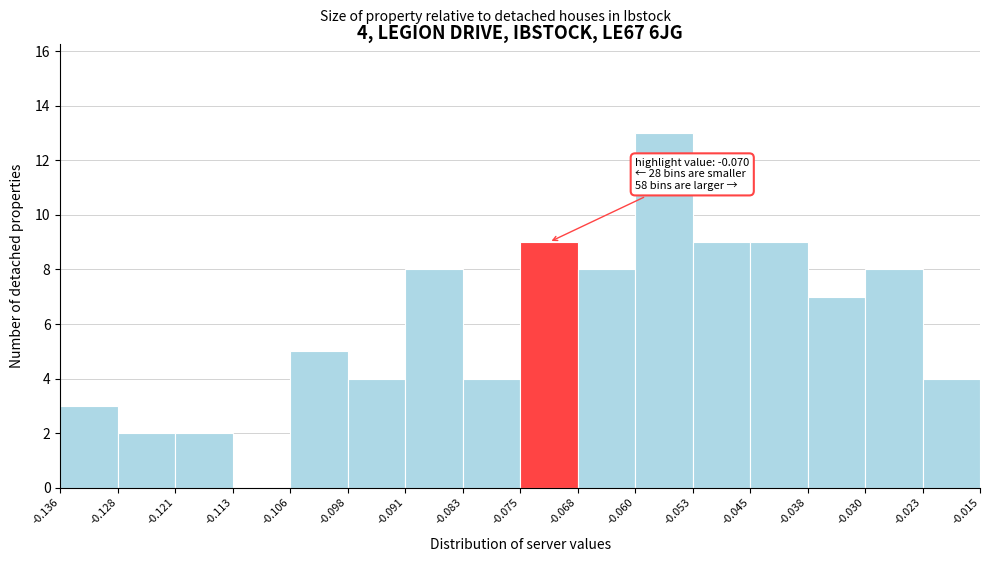

Over which range of the x-axis is the bar tallest?

-0.060 to -0.053